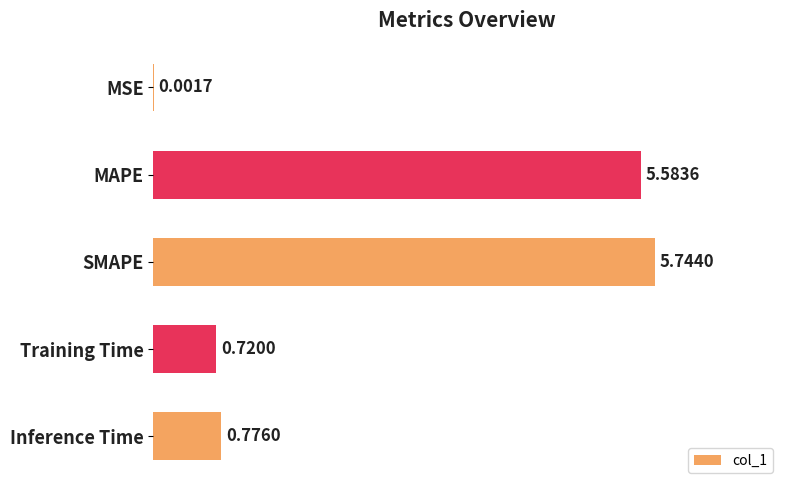

At which category does the chart reach its peak across all series?

SMAPE